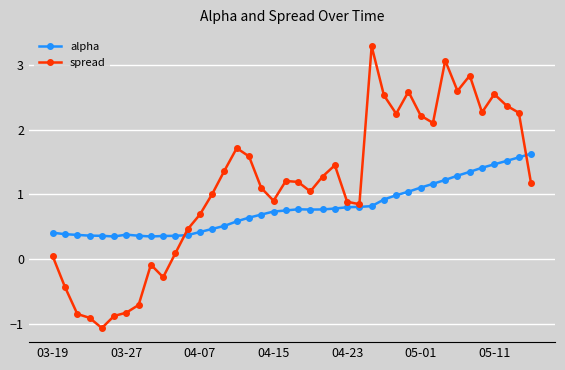

What are all the series names shown in the legend?

alpha, spread